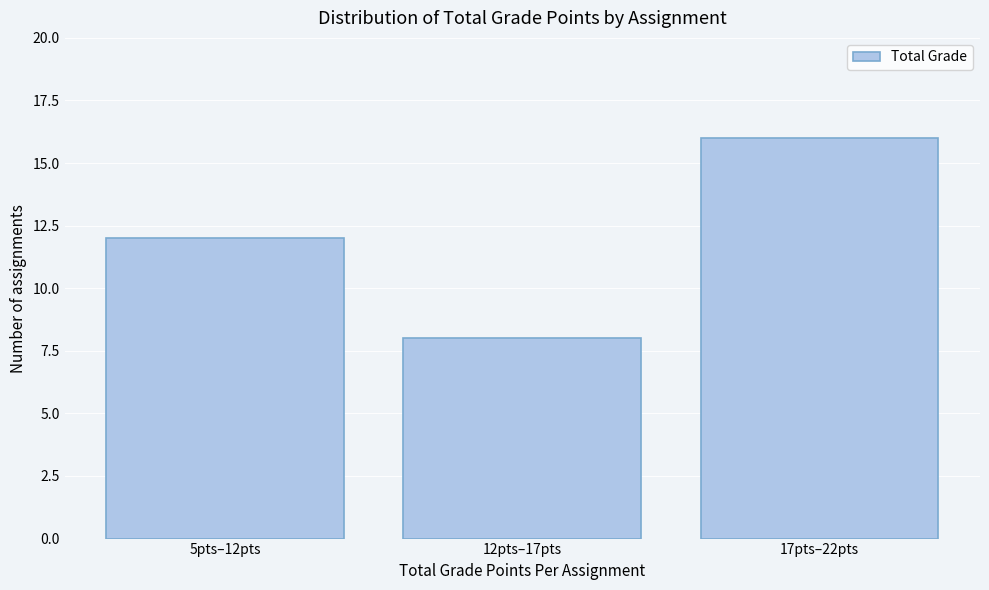

Reading left to right, extract all data points from this chart.

5pts–12pts=12	12pts–17pts=8	17pts–22pts=16